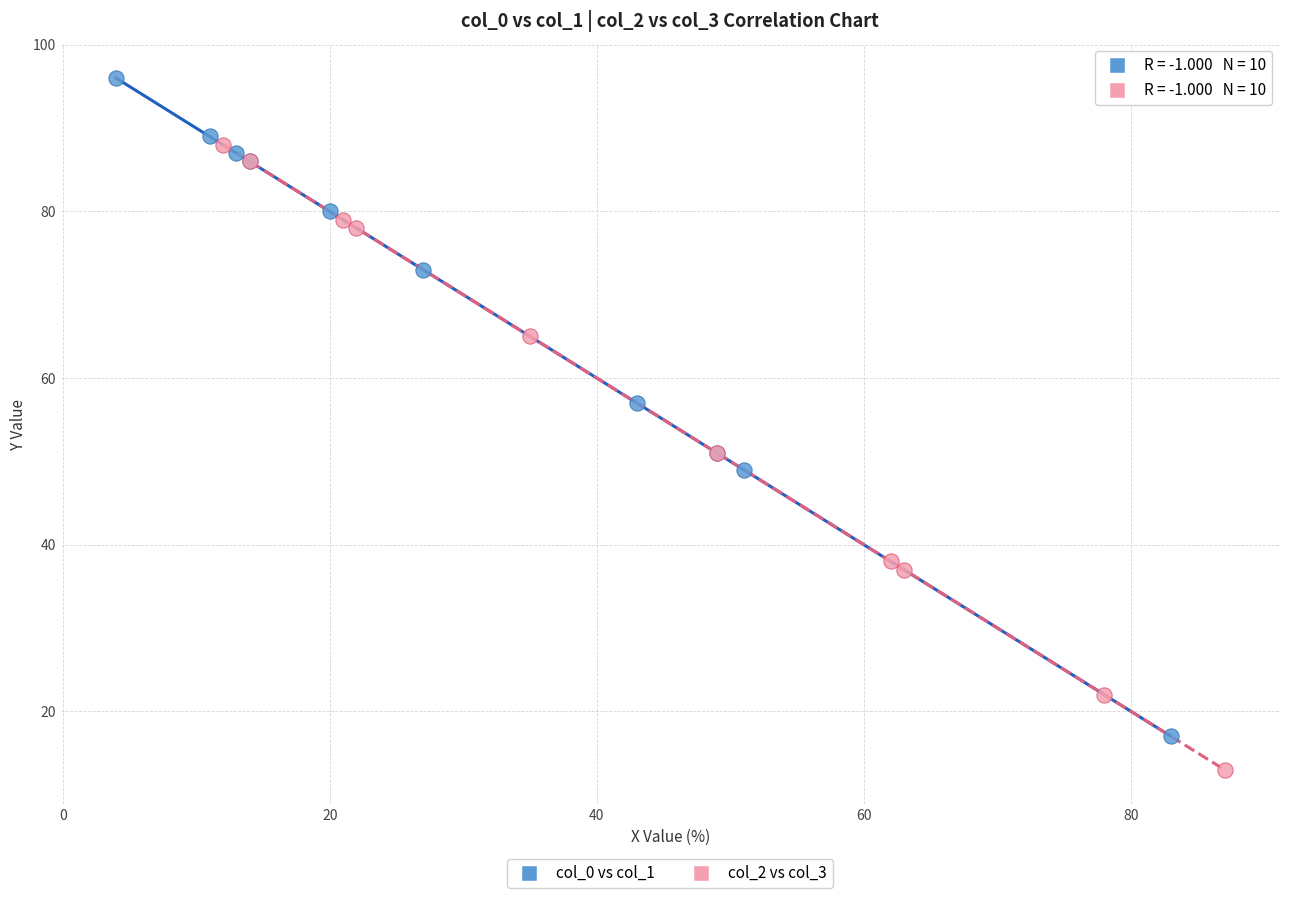

What are all the series names shown in the legend?

col_0 vs col_1, col_2 vs col_3